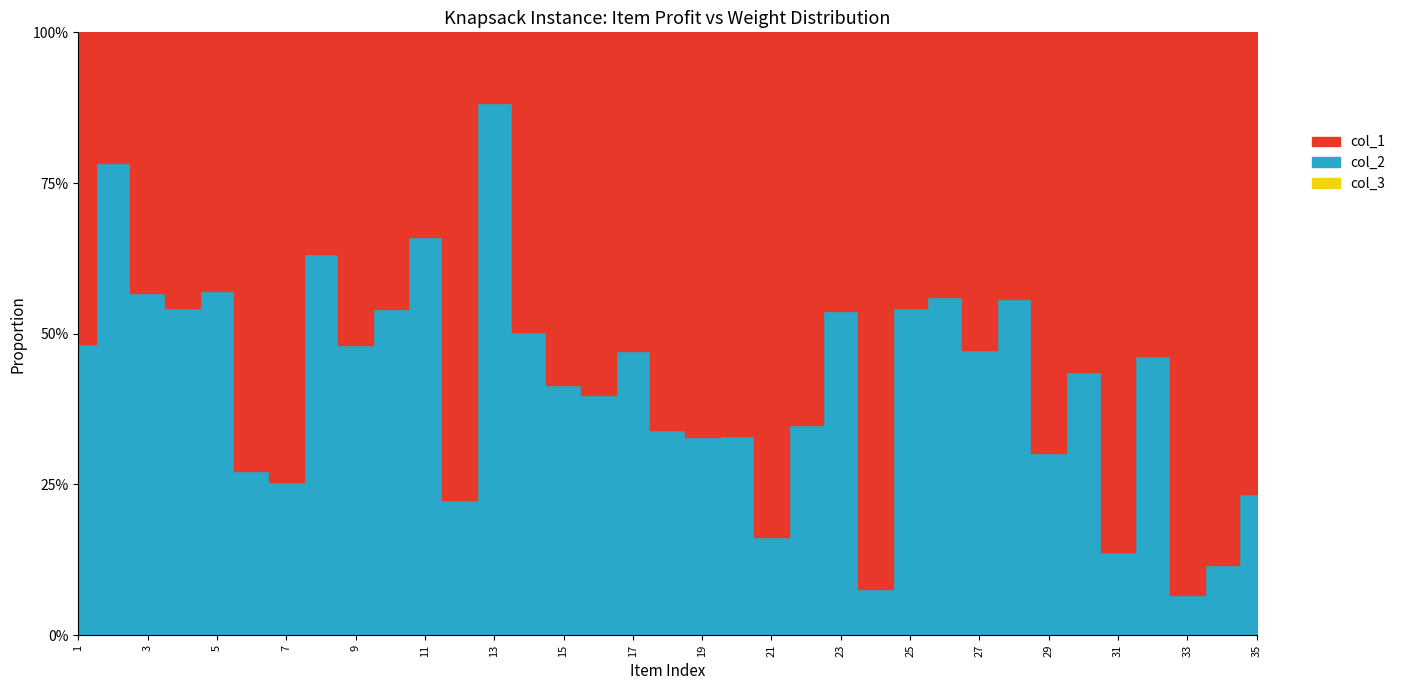

What is the total value across all series at 15?

12040301